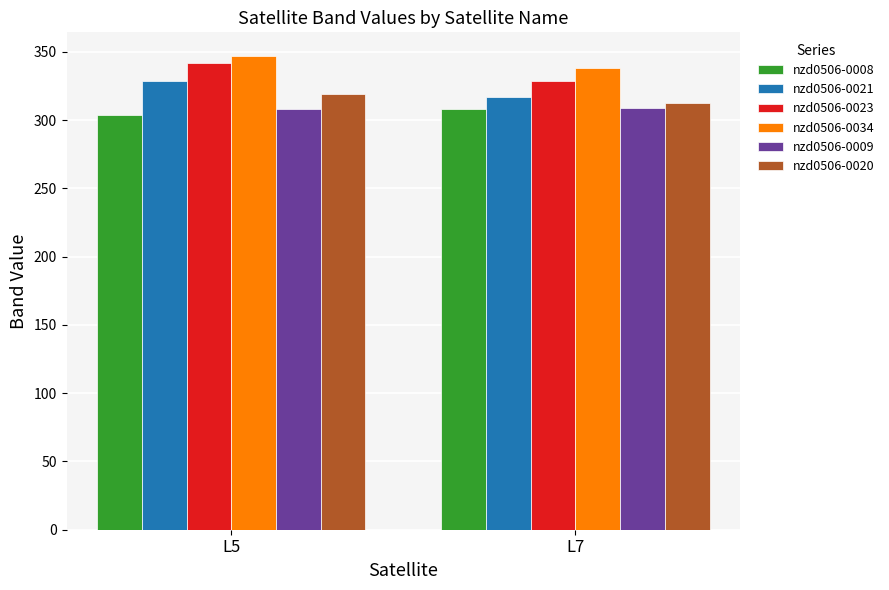

The value of nzd0506-0034 at L7 is 337.9. True or false?

True